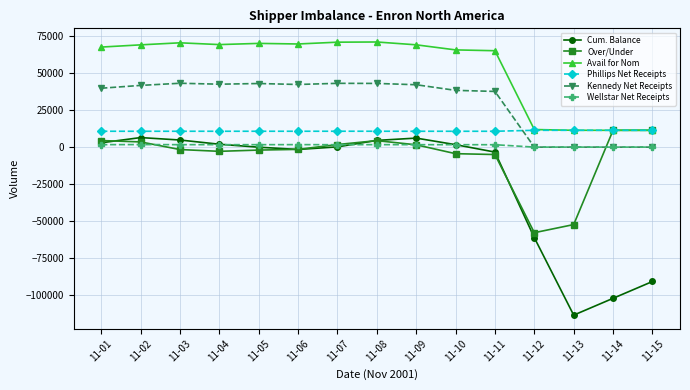

True or false: Wellstar Net Receipts and Avail for Nom cross at least once.

False